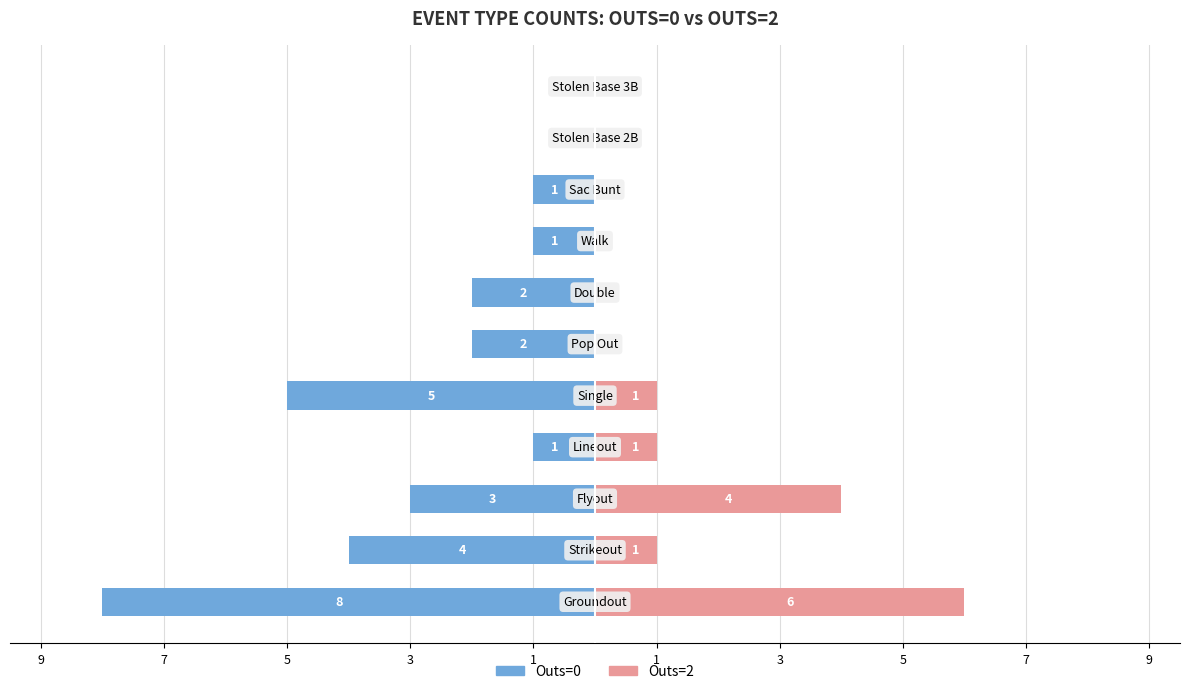

The value of Outs=0 at 7 is -6. True or false?

False